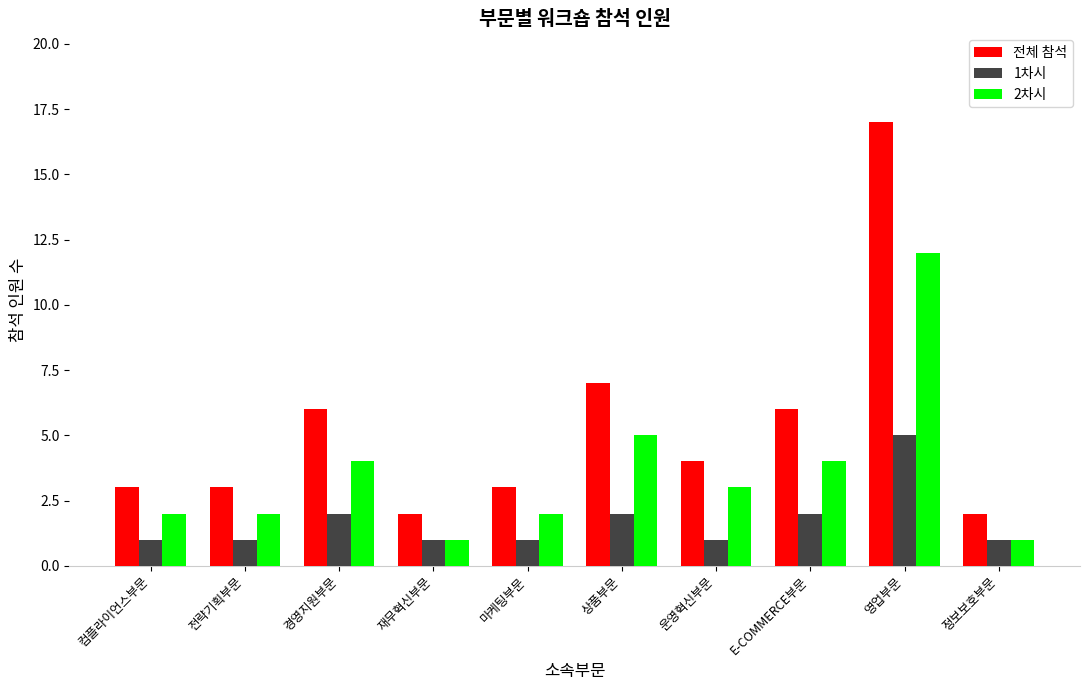

List the series in order of their overall mean, lowest first.

1차시, 2차시, 전체 참석